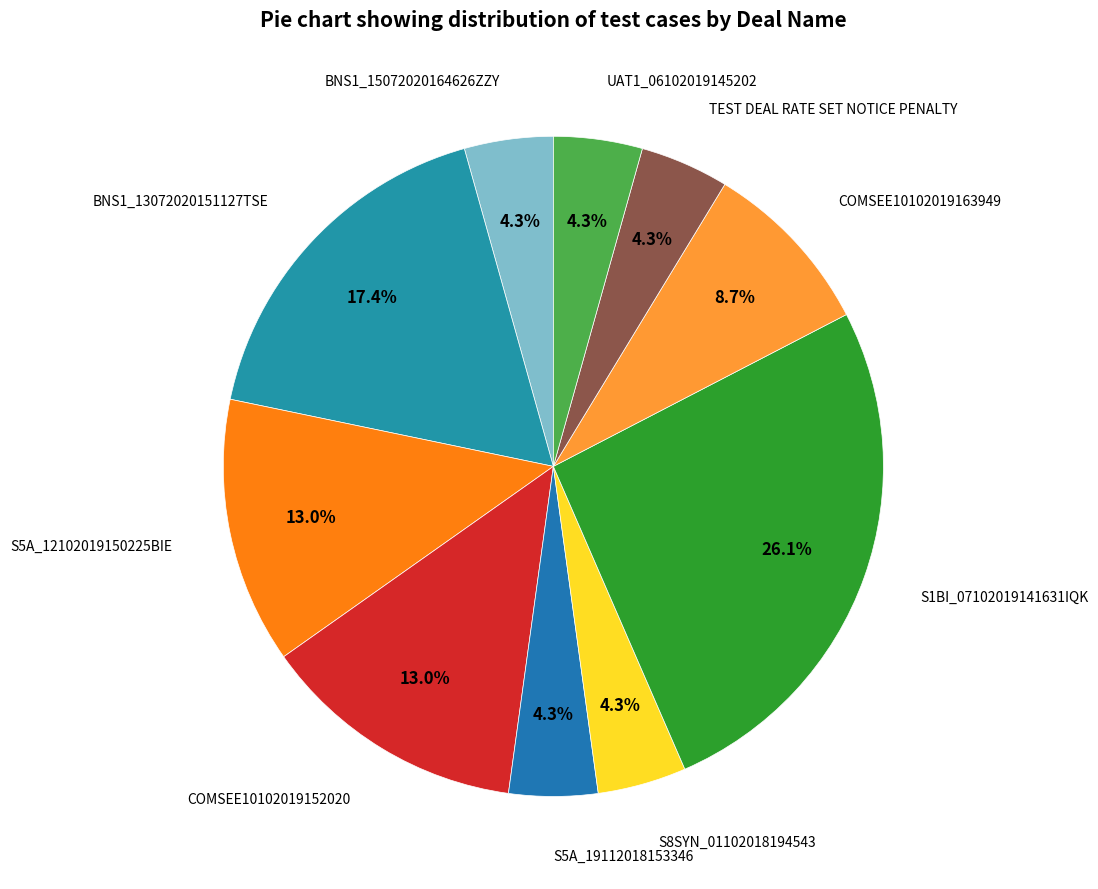

True or false: UAT1_06102019145202 accounts for 4% of the total.

True